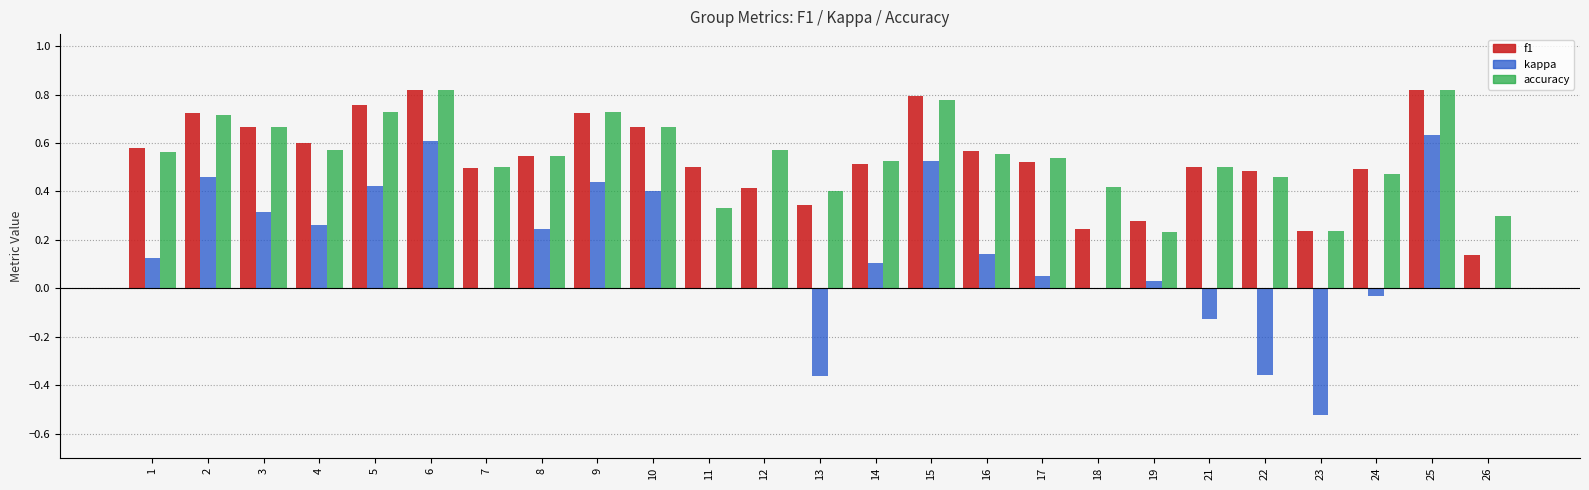

Which series changed the most between 14 and 21?

kappa